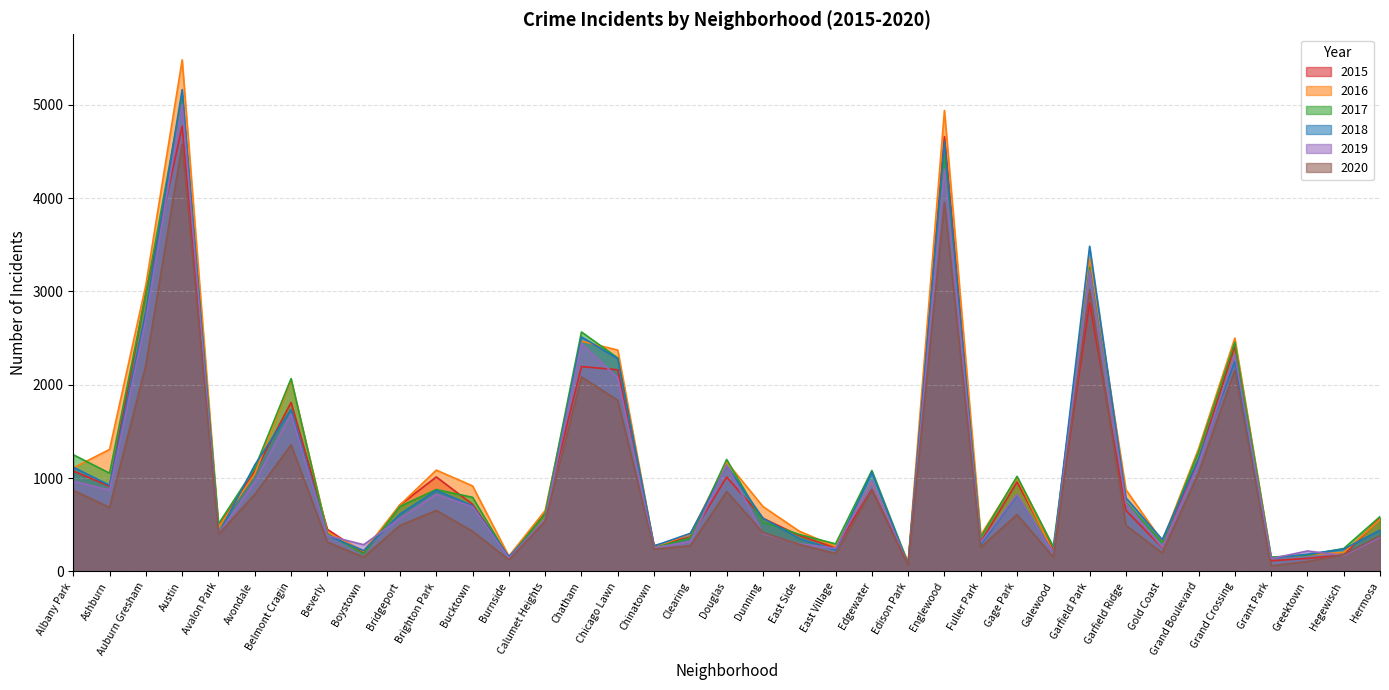

What is the difference between the maximum and minimum values in the 2018 series?

5087